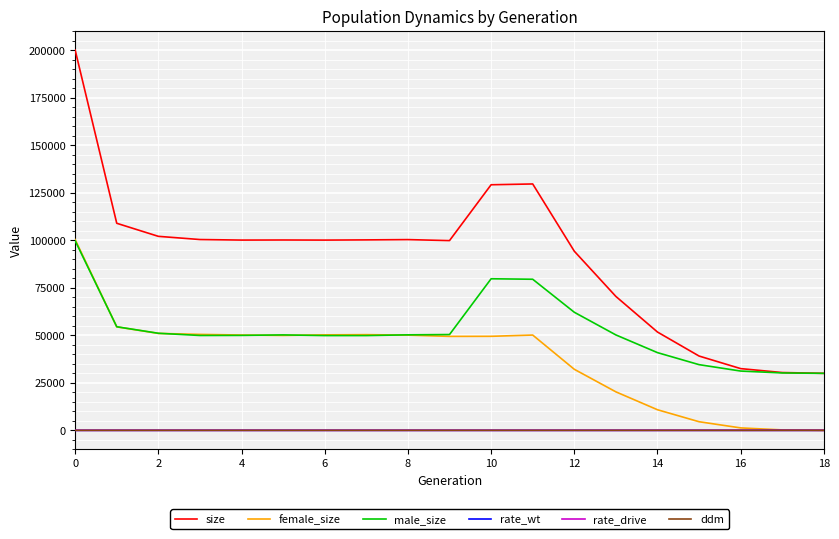

Which series has the widest spread of values?

size